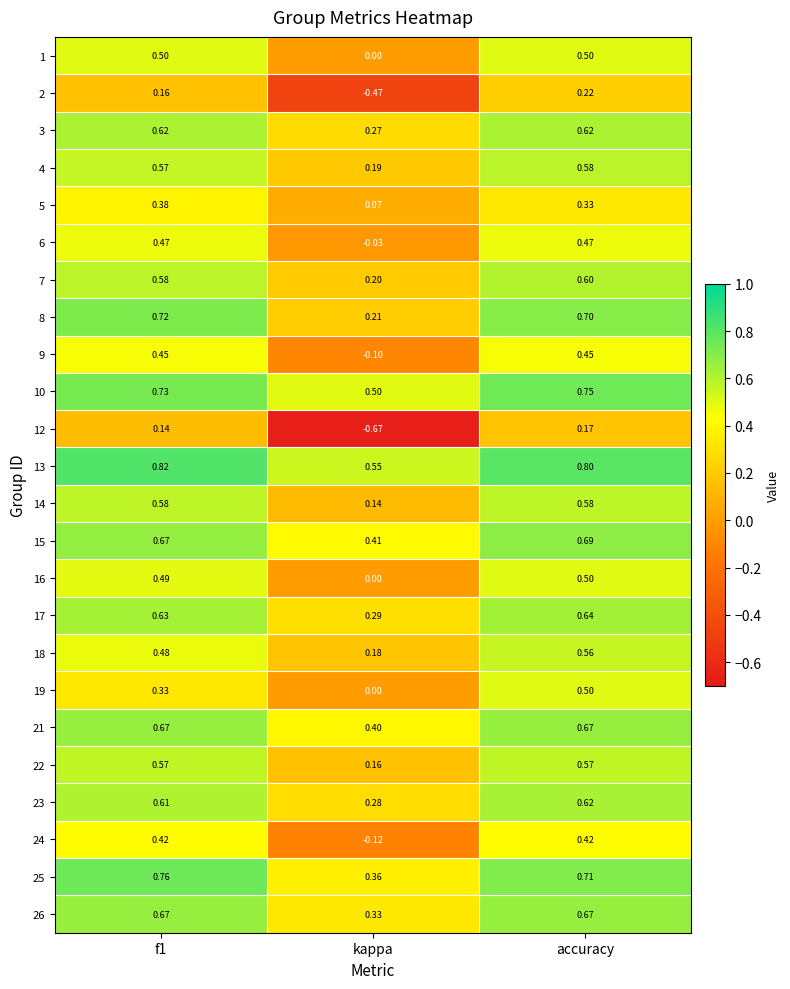

What is the difference between the highest and lowest values at kappa?

1.2